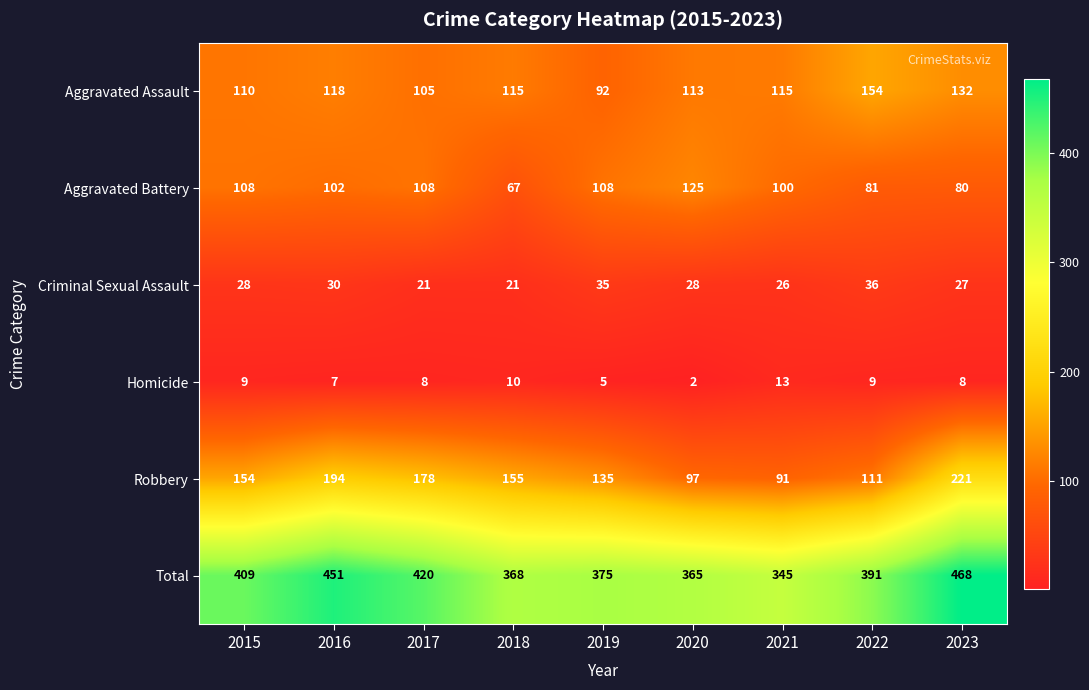

Which series has the widest spread of values?

Robbery